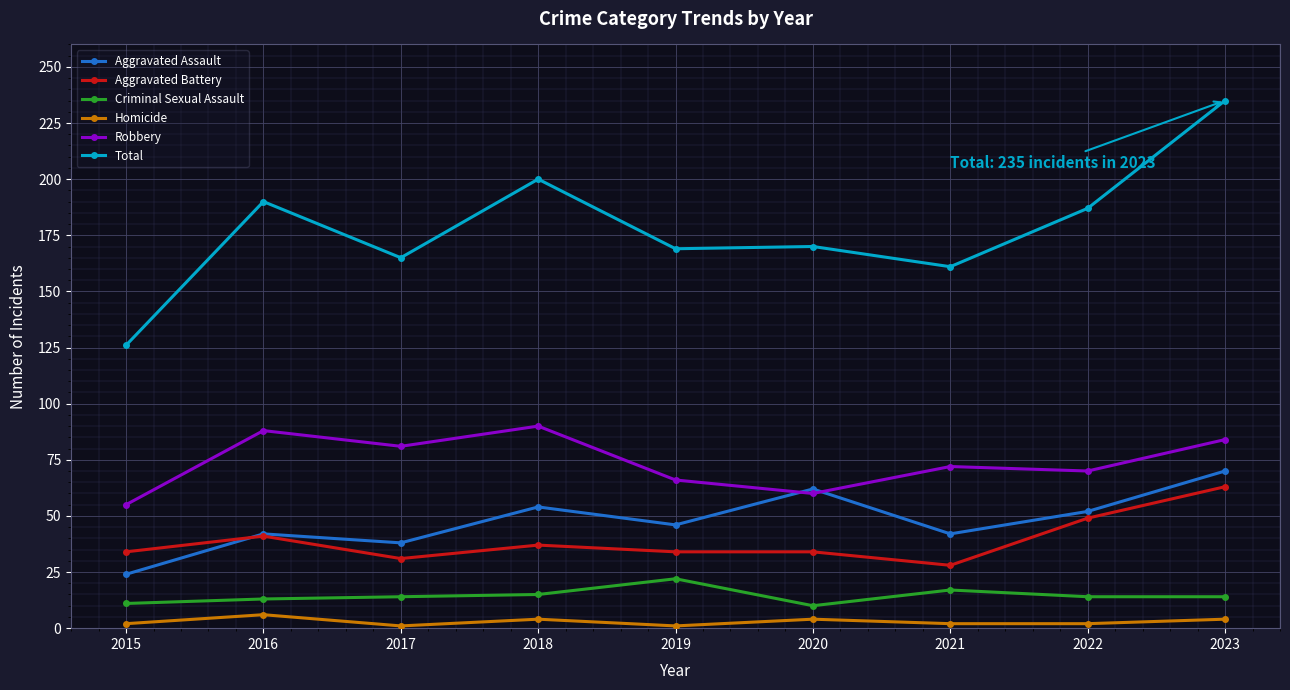

List the series in order of their peak value, highest first.

Total, Robbery, Aggravated Assault, Aggravated Battery, Criminal Sexual Assault, Homicide